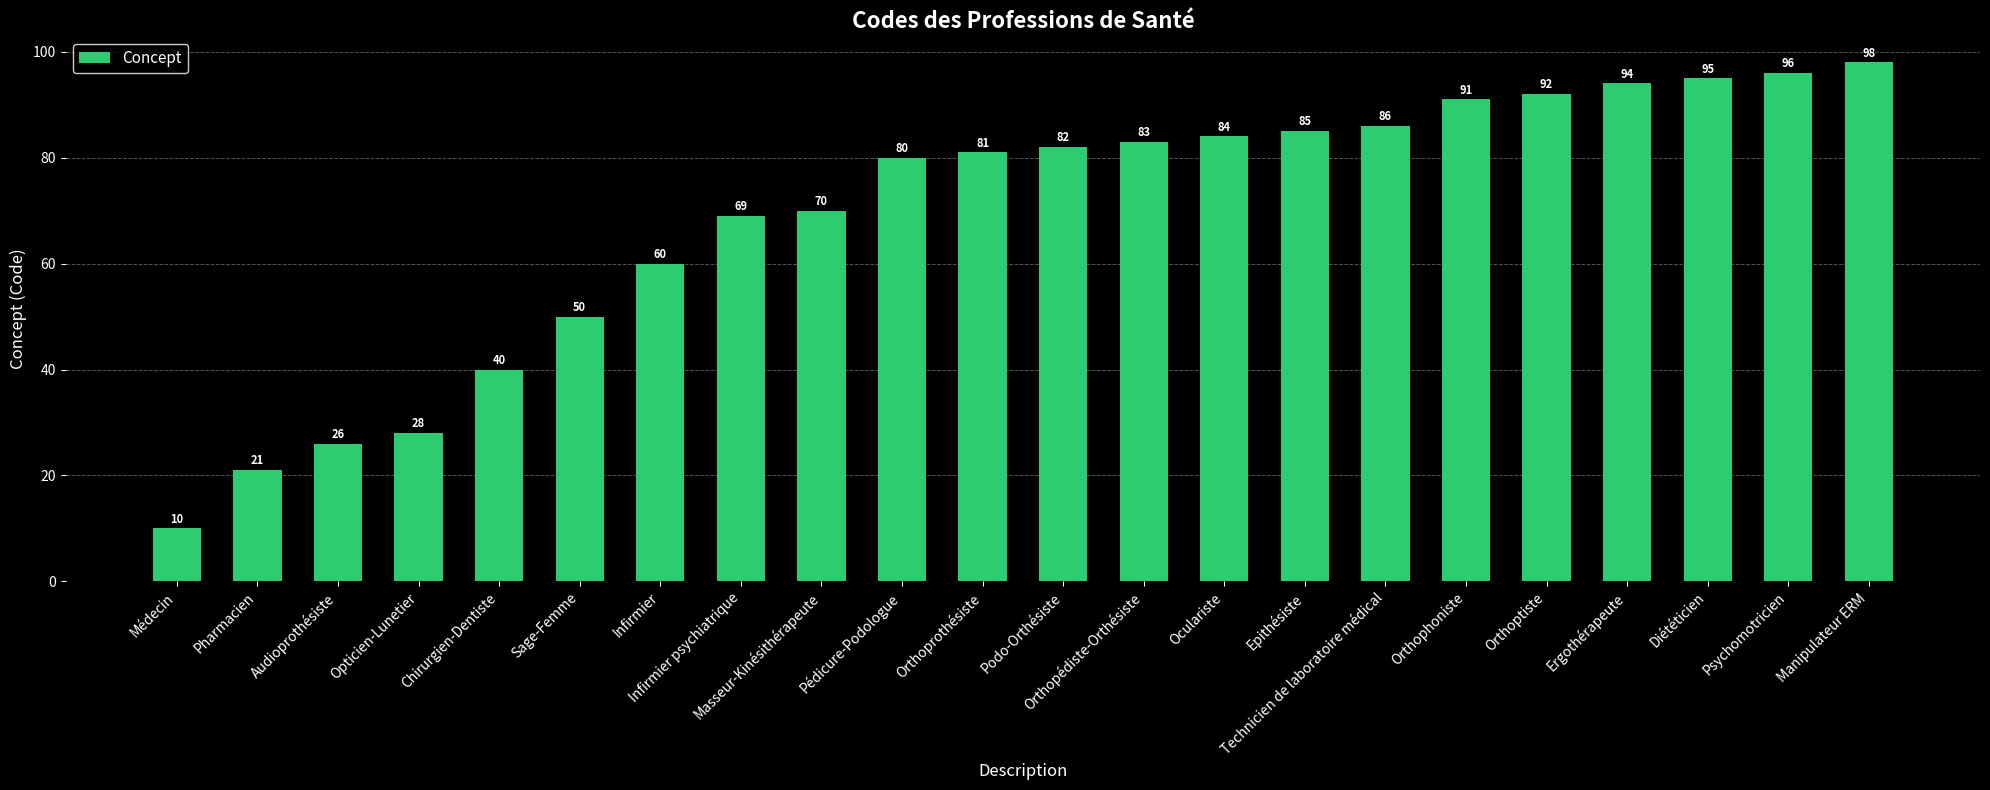

Rank the categories by value from lowest to highest.

Médecin, Pharmacien, Audioprothésiste, Opticien-Lunetier, Chirurgien-Dentiste, Sage-Femme, Infirmier, Infirmier psychiatrique, Masseur-Kinésithérapeute, Pédicure-Podologue, Orthoprothésiste, Podo-Orthésiste, Orthopédiste-Orthésiste, Oculariste, Epithésiste, Technicien de laboratoire médical, Orthophoniste, Orthoptiste, Ergothérapeute, Diététicien, Psychomotricien, Manipulateur ERM